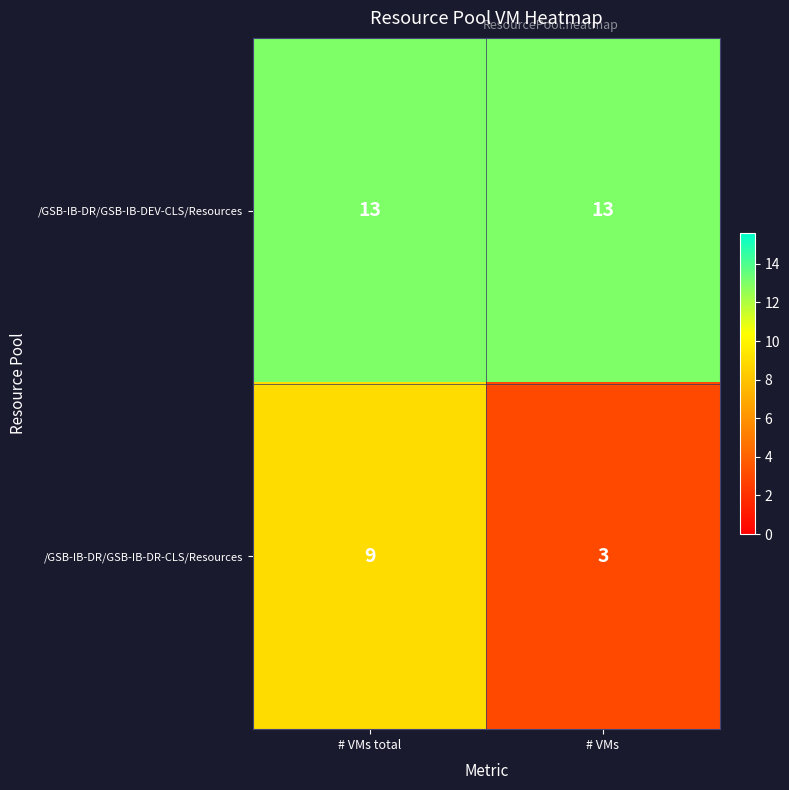

Reading left to right, extract all data points from this chart.

/GSB-IB-DR/GSB-IB-DEV-CLS/Resources: 13	13
/GSB-IB-DR/GSB-IB-DR-CLS/Resources: 9	3